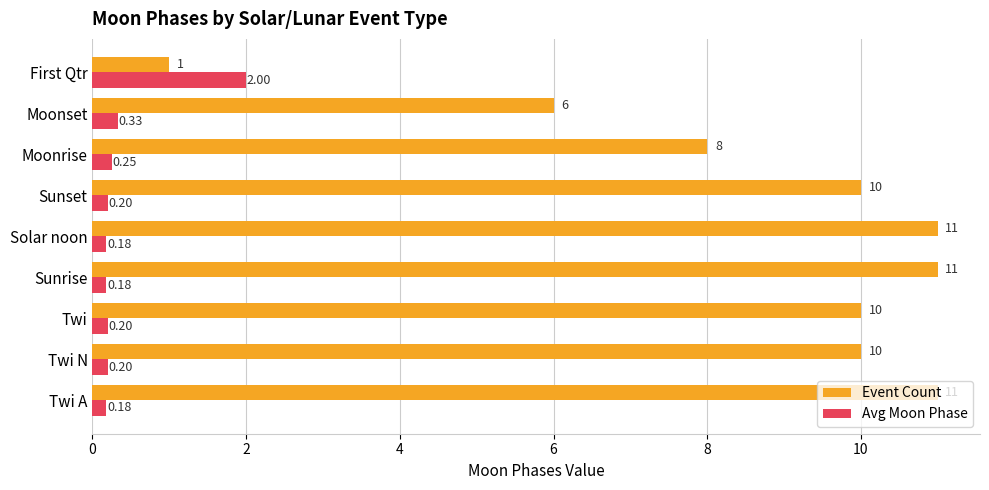

Which category has the lowest value in the Event Count series?

First Qtr